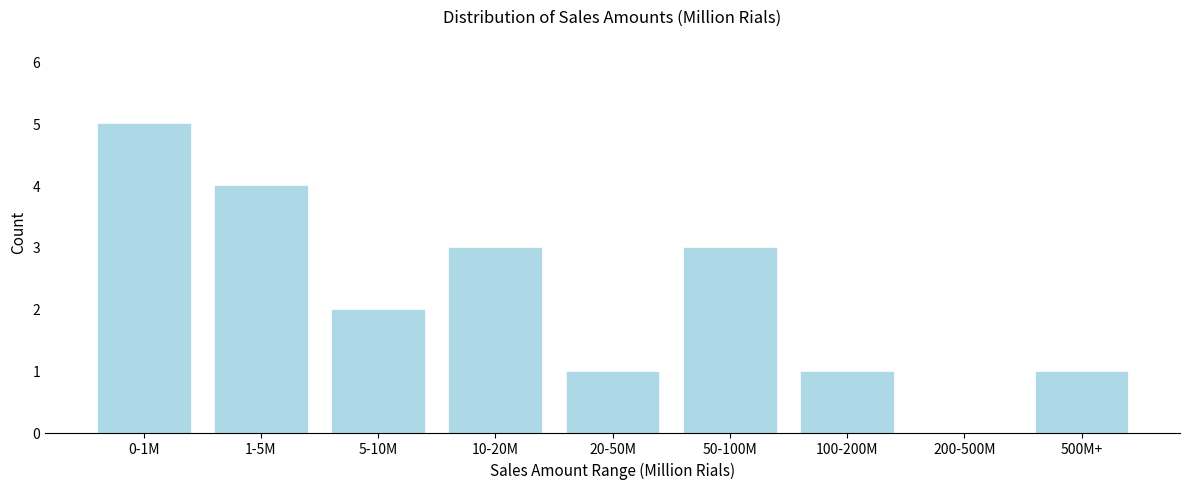

Reading right to left, list all the values displayed in this chart.

500M+=1	200-500M=0	100-200M=1	50-100M=3	20-50M=1	10-20M=3	5-10M=2	1-5M=4	0-1M=5